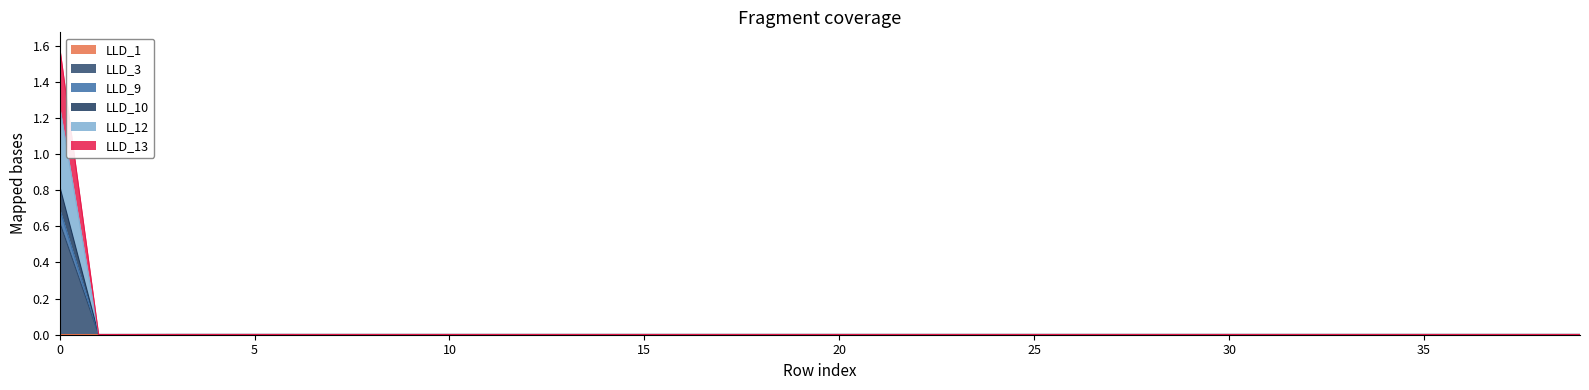

True or false: LLD_1 and LLD_10 intersect in this chart.

False